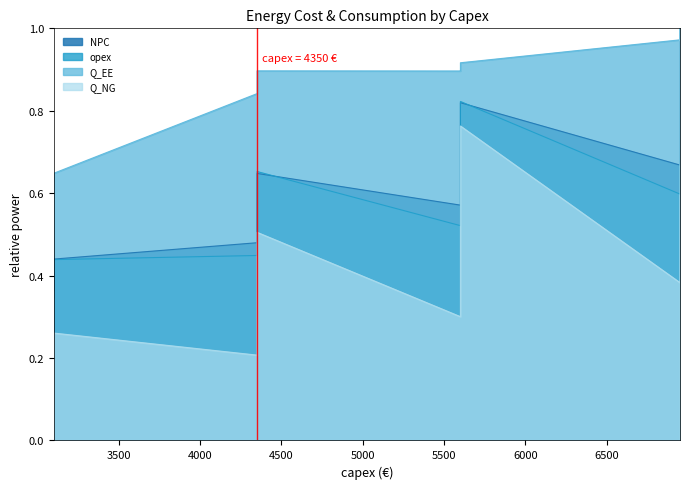

Between 4350 and 4350, which is larger?

4350